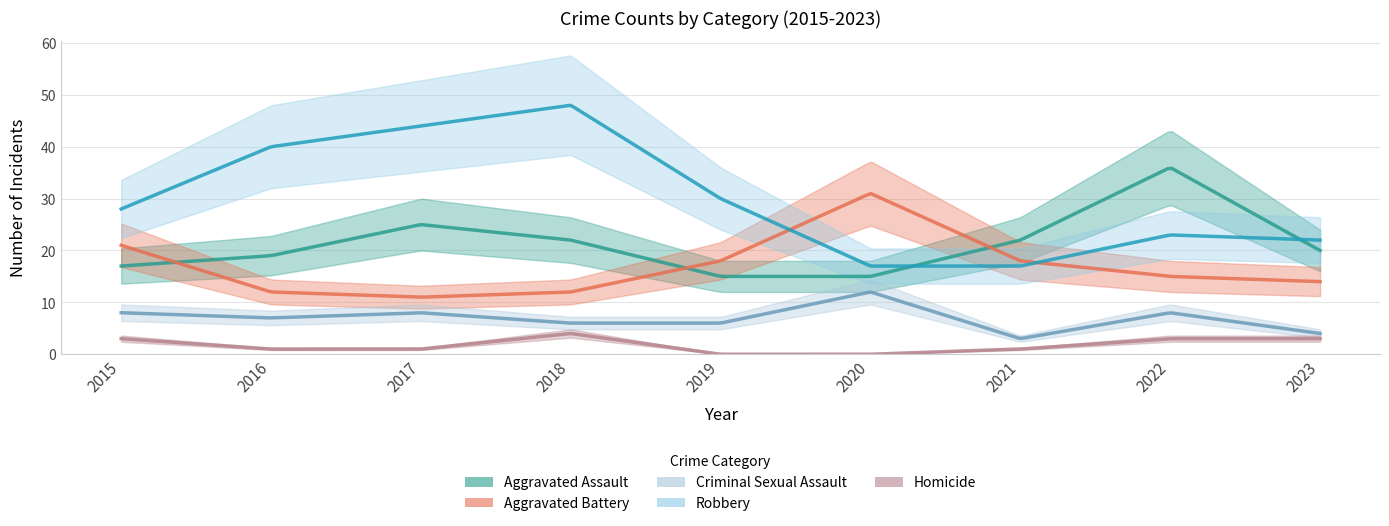

At how many categories does at least one series exceed 41?

2